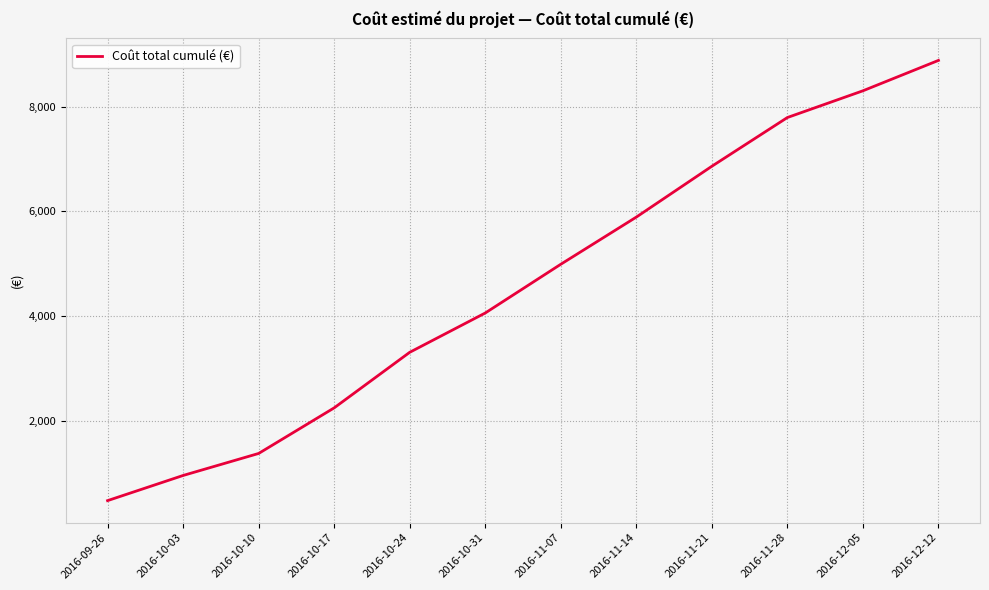

True or false: the data shows 12192.3 at 2016-12-05.

False